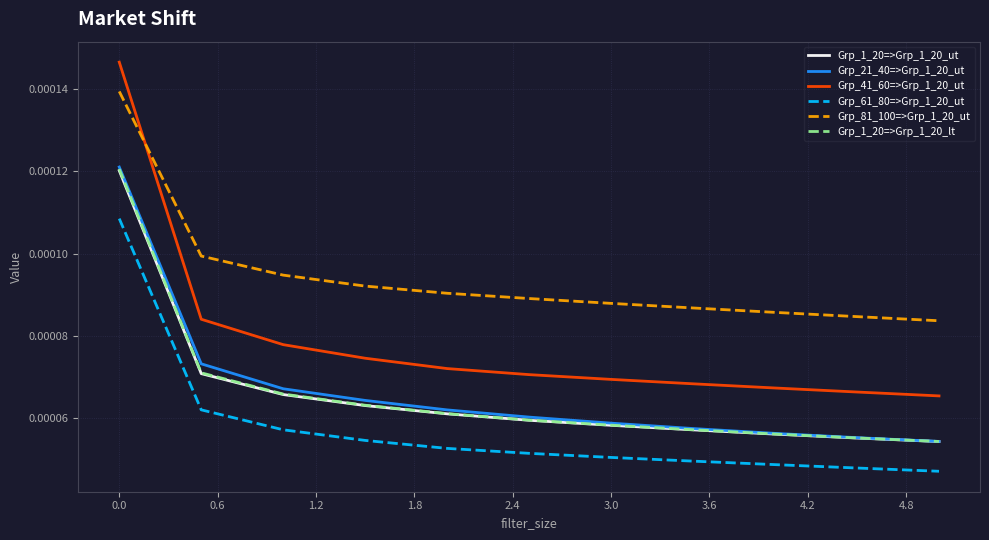

True or false: Grp_41_60=>Grp_1_20_ut and Grp_21_40=>Grp_1_20_ut cross at least once.

False